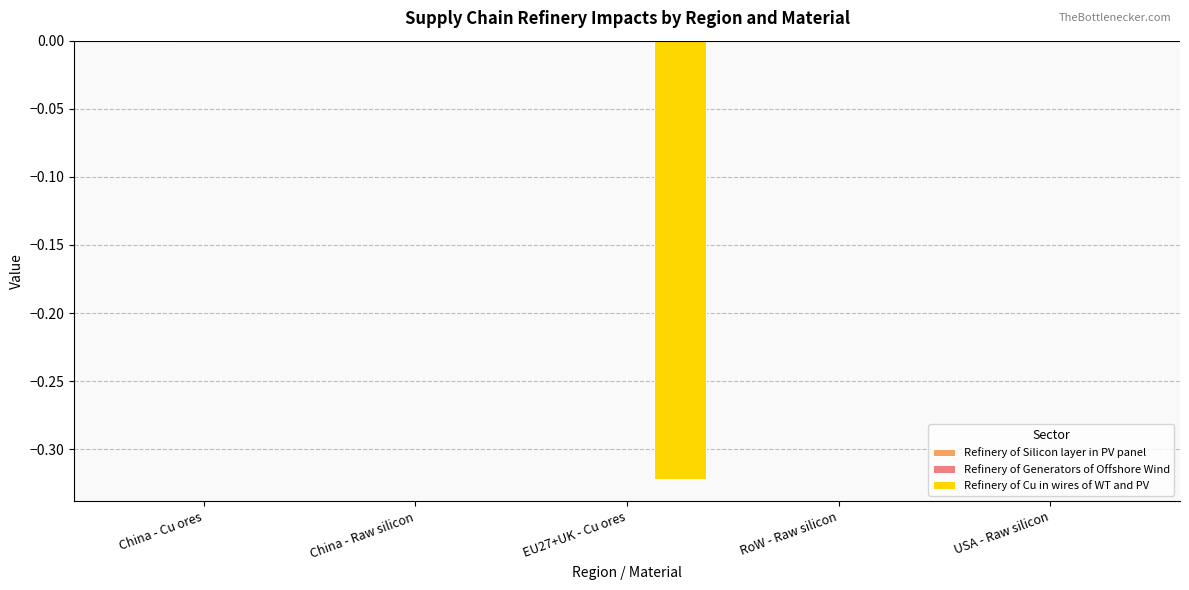

Is it true that Refinery of Cu in wires of WT and PV equals 0.1 at China - Cu ores?

False